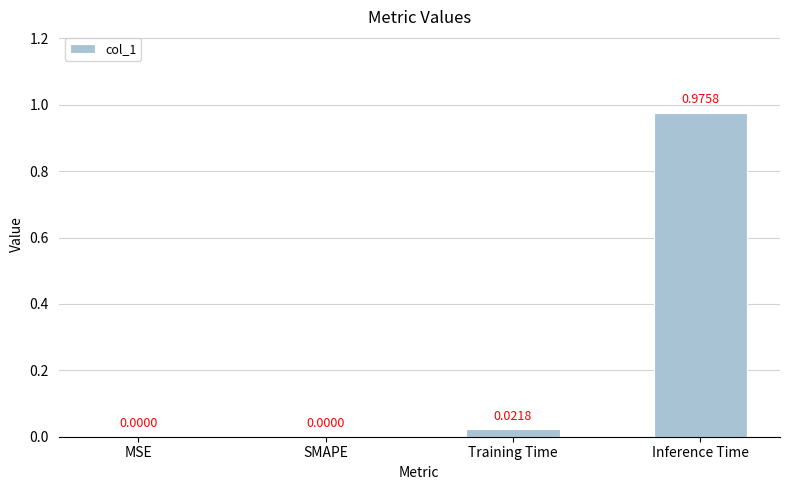

Which has a higher value, SMAPE or Training Time?

Training Time